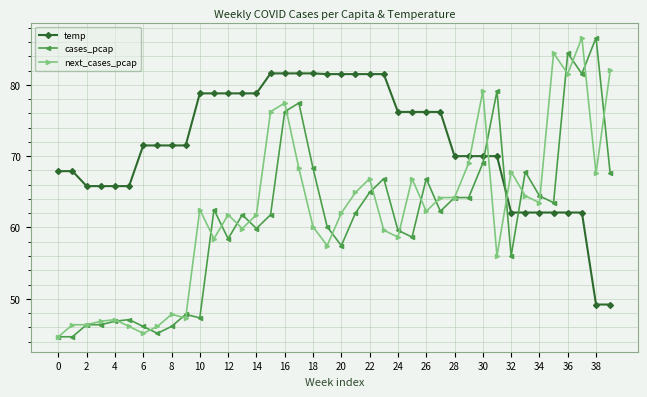

What is the difference between the maximum and second lowest values in the cases_pcap series?

41.9